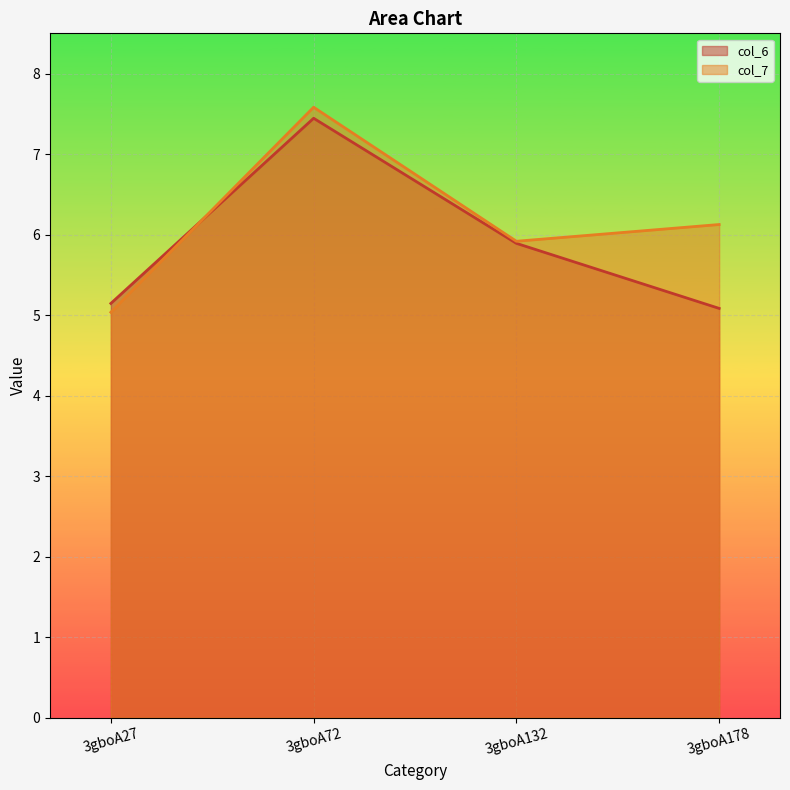

Which label corresponds to the smallest value in the chart?

3gboA27